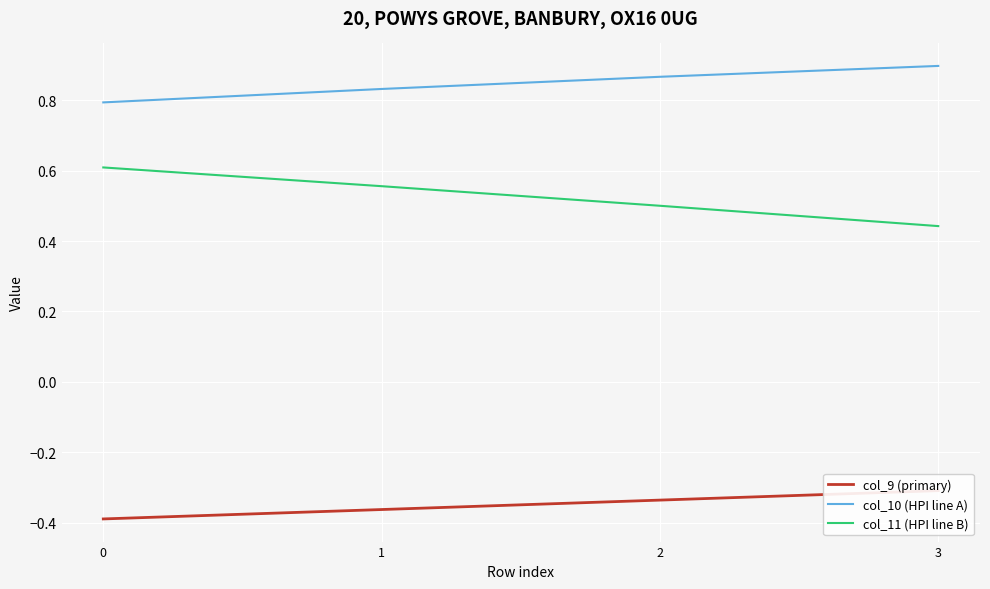

Rank the categories by col_11 (HPI line B) value from lowest to highest.

3, 2, 1, 0